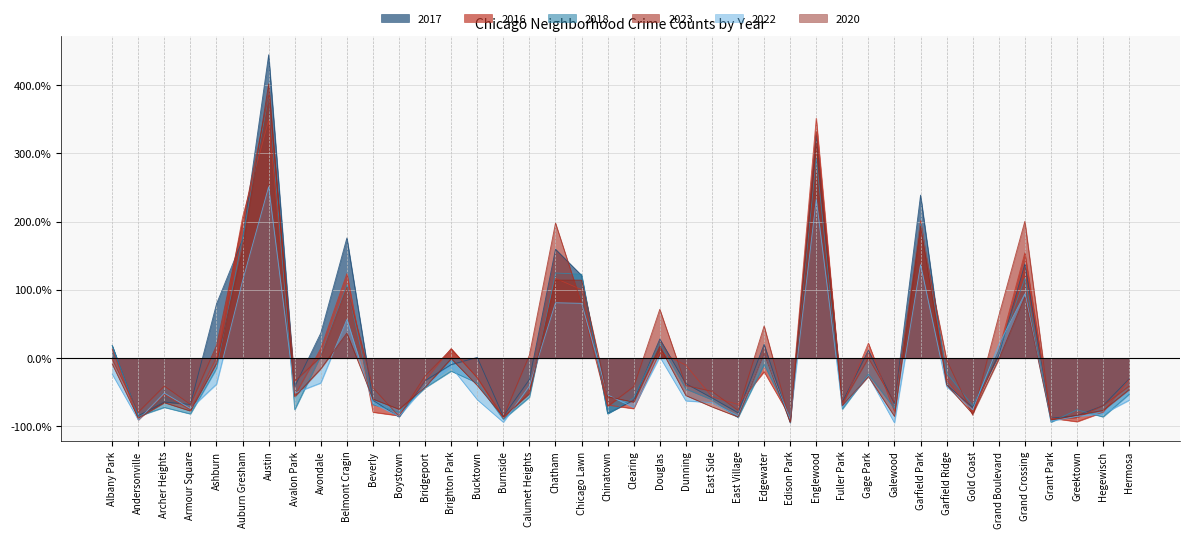

How many data points does each series have?

40